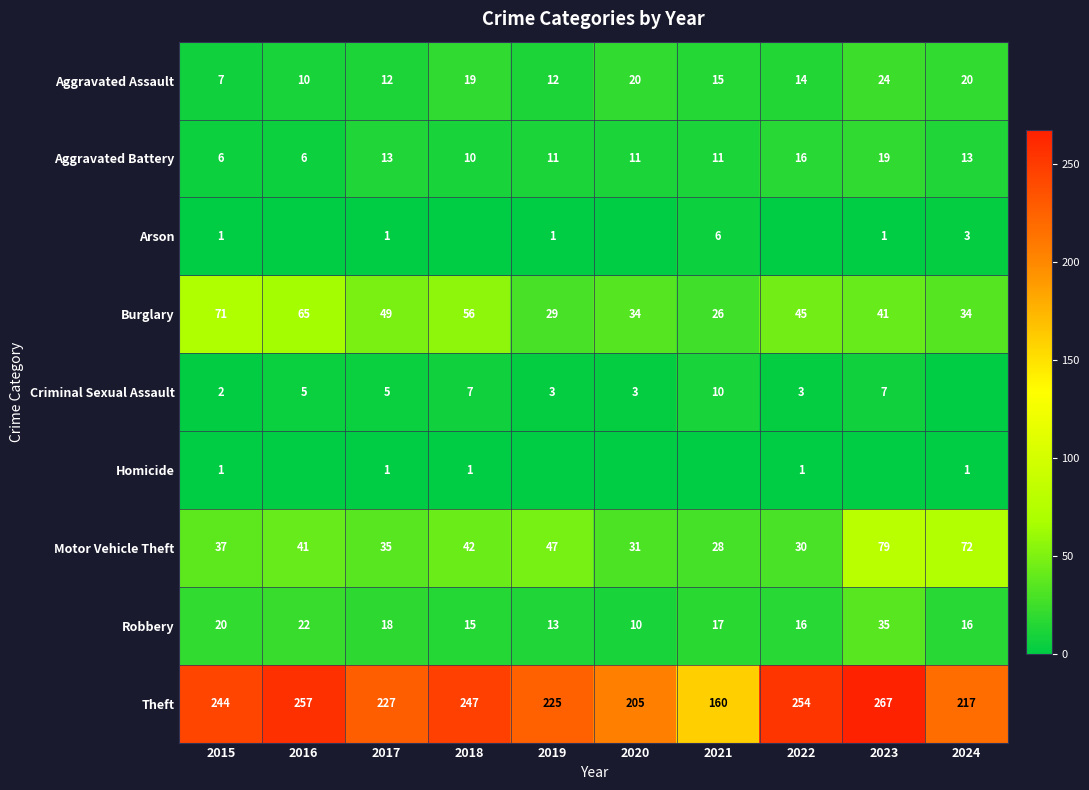

Between 2017 and 2019, which is larger?

2017